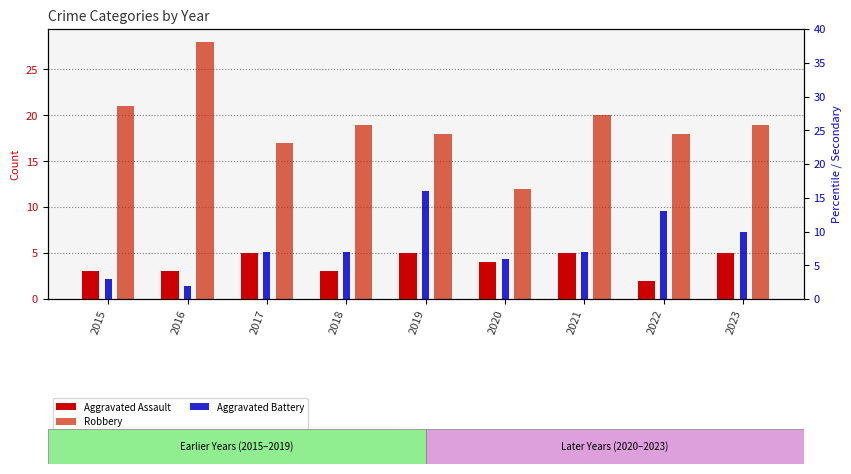

How many data points does each series have?

9